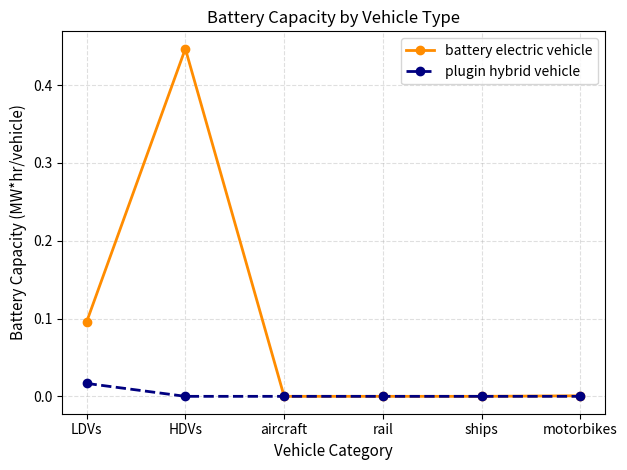

The value of battery electric vehicle at aircraft is 0.0. True or false?

True